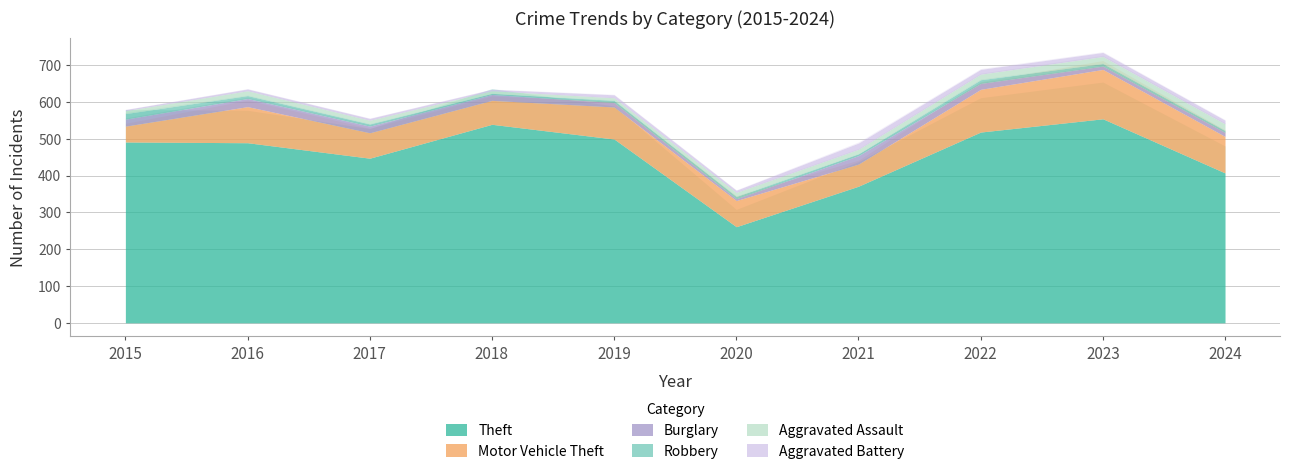

Between 2016 and 2017, which is larger?

2016